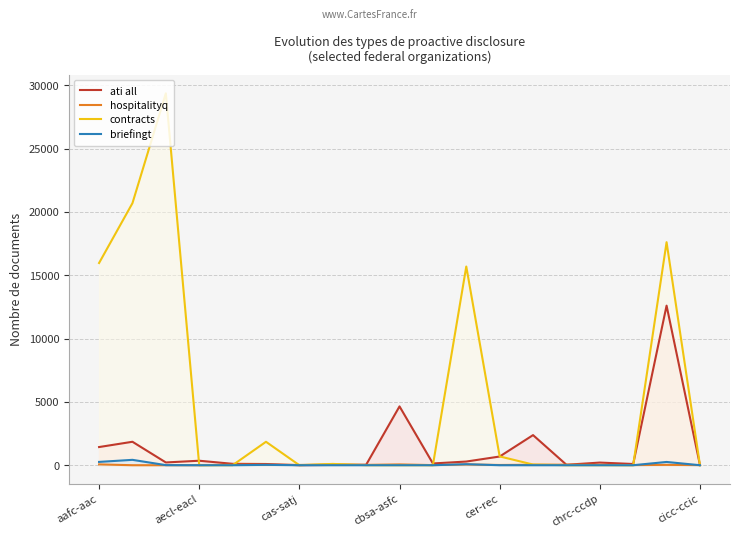

How many times do hospitalityq and contracts cross each other?

8